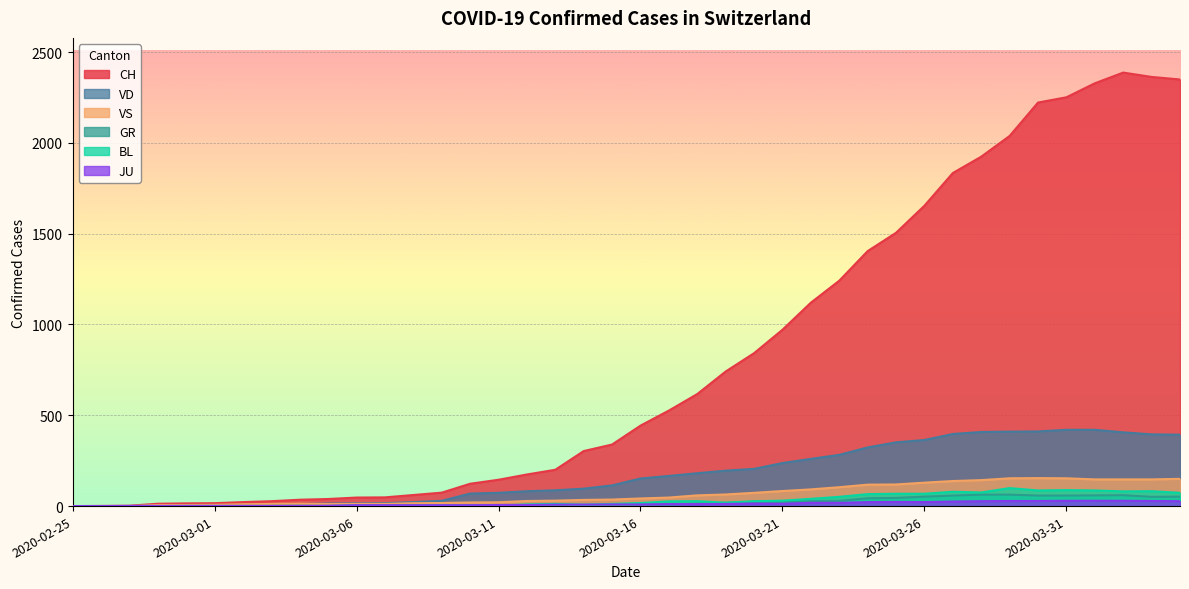

Where is VS nearest to the value 77?

2020-03-20